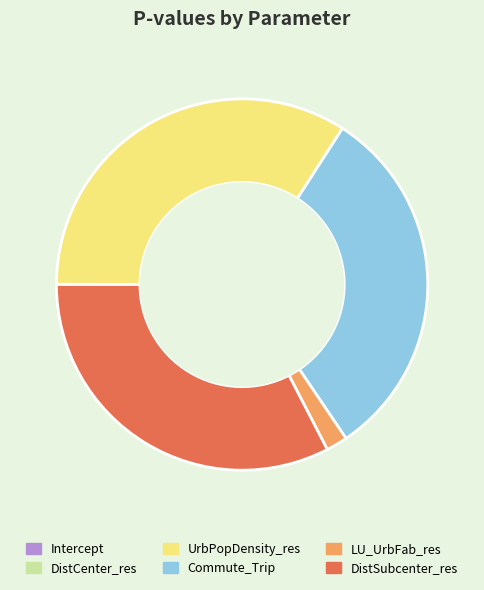

Is it true that LU_UrbFab_res is 2% of the pie?

True